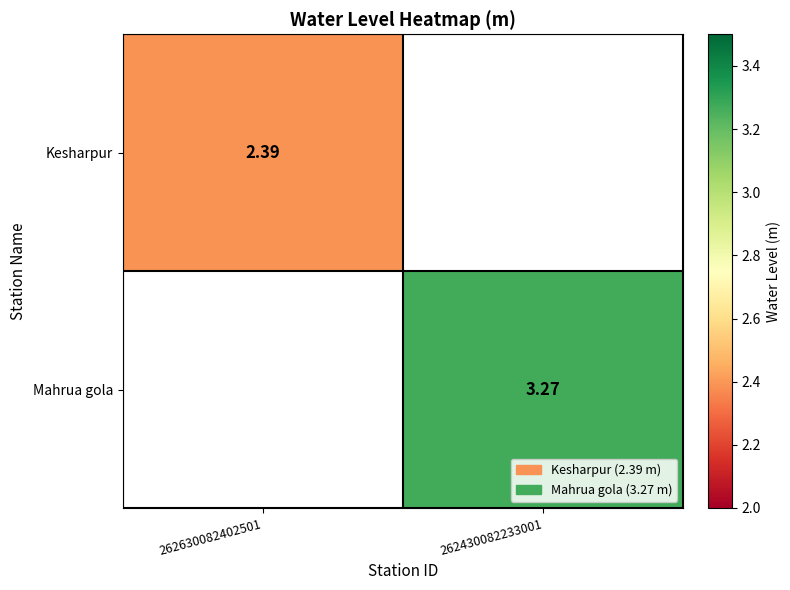

At how many categories does at least one series exceed 2?

2